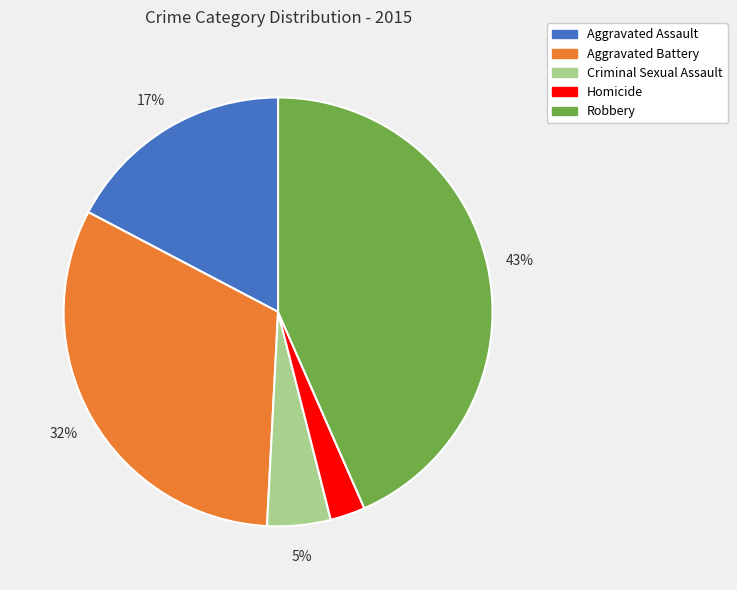

How many segments does this pie chart have?

5